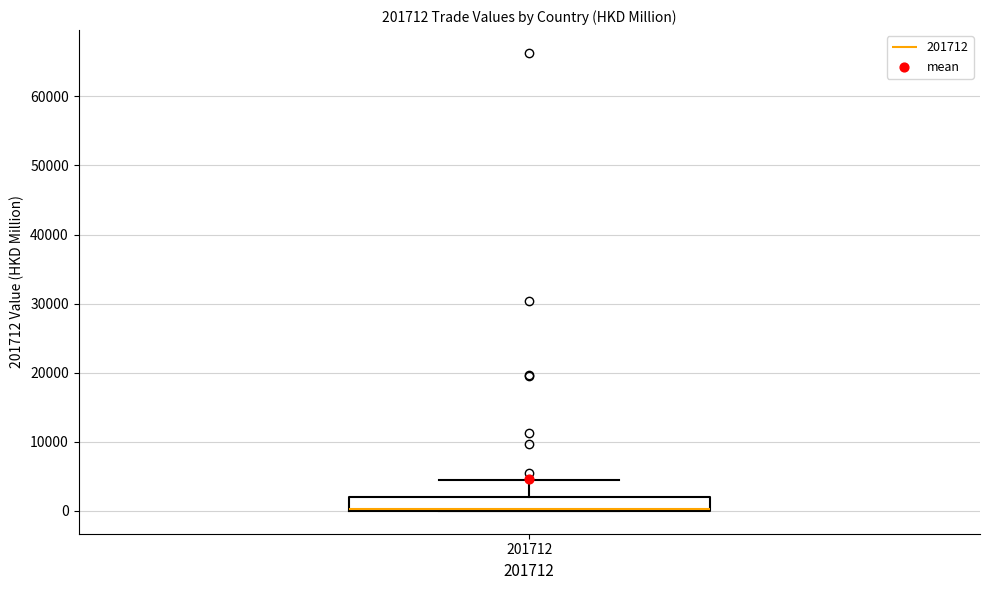

Transcribe this box plot: give where the median line is, the range the box spans, and where the two whiskers end, as read against the y-axis. The values are not printed on the chart, so give them approximately, as read against the axis.

median 0 (drawn on the box's lower edge), box 0 to 2000, whiskers 0 to 4000